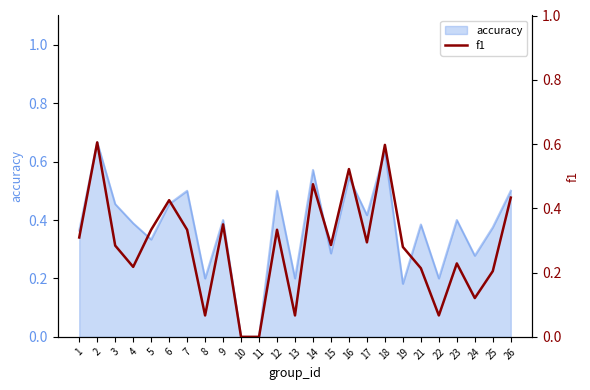

At which label is the value closest to 0?

10